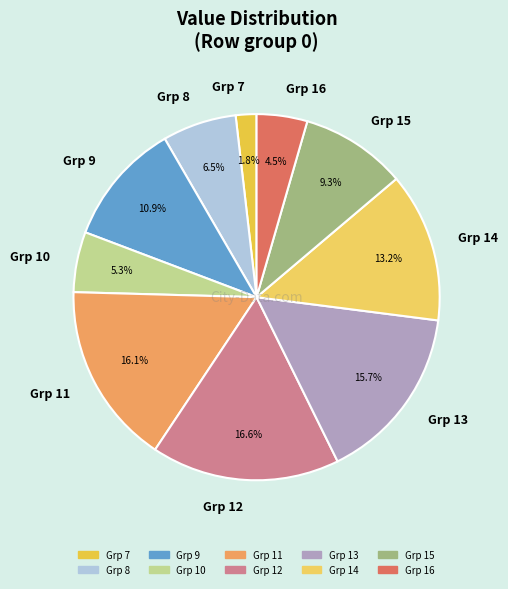

What percentage do Grp 14 and Grp 9 together represent?

24.1%